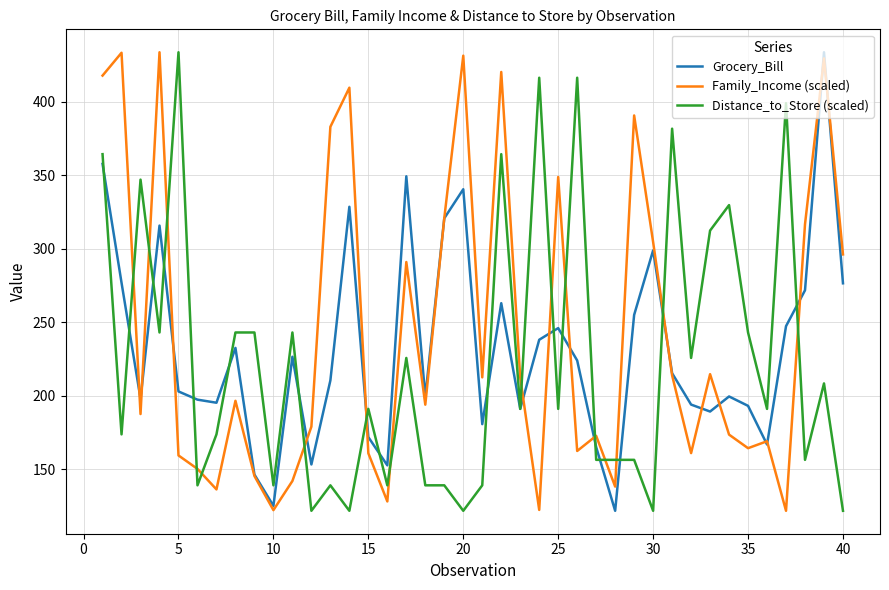

What is the maximum value shown in the chart?

433.7